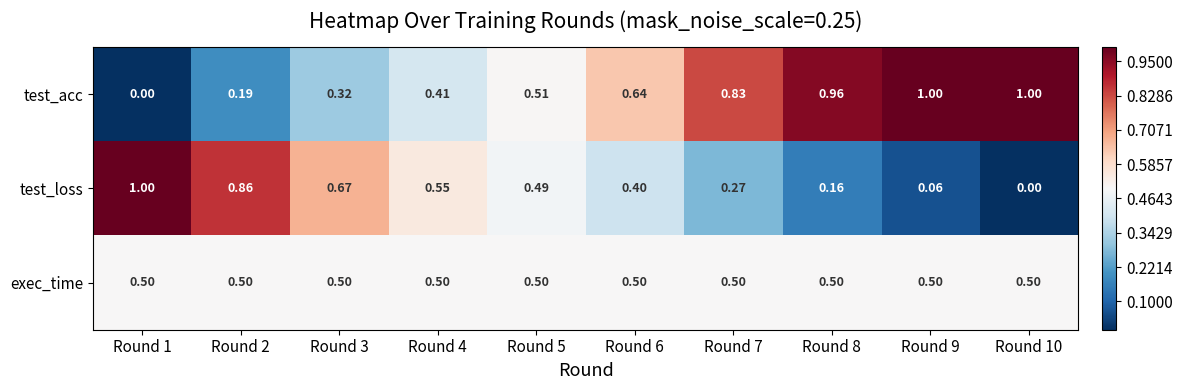

Which series has the largest total across all categories?

test_acc